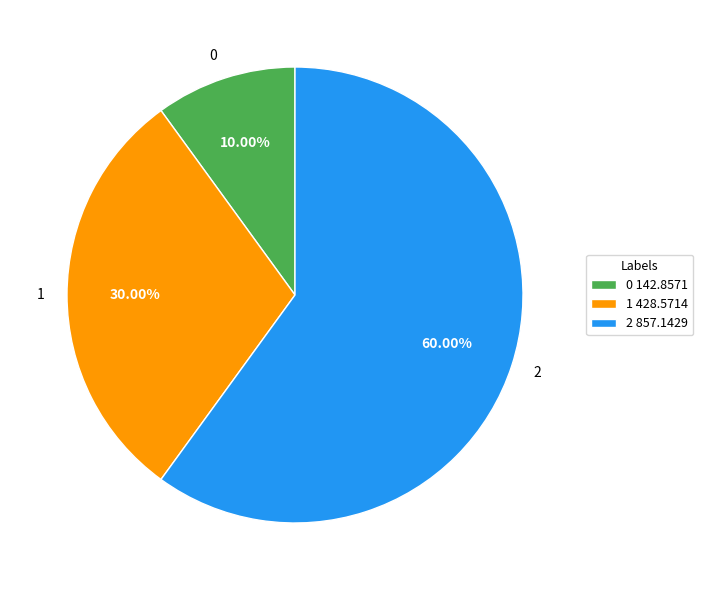

How many segments does this pie chart have?

3